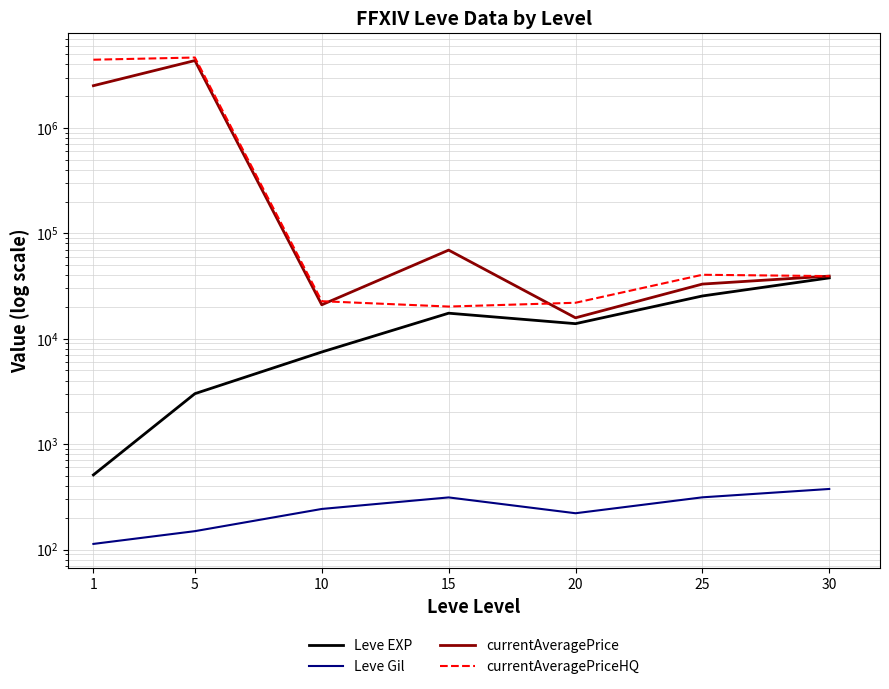

What is the difference between the highest and lowest values at 20?

21689.2